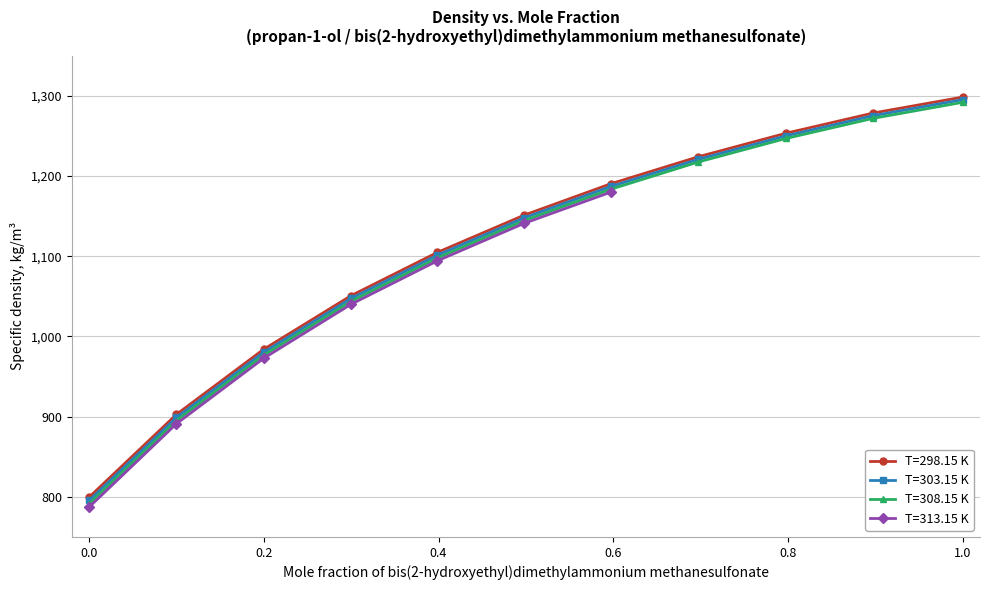

What is the spread (max minus min) of values at 0.7982?

6.5